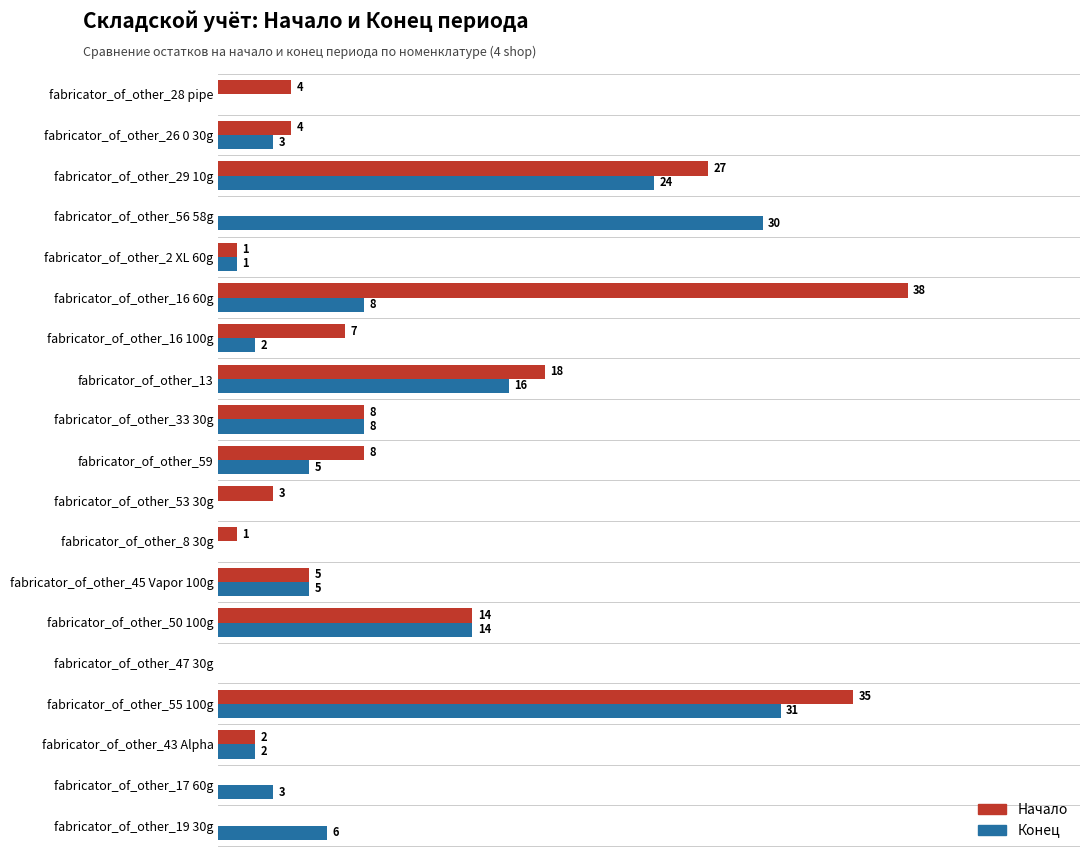

At which label does Начало reach its peak?

fabricator_of_other_16 60g